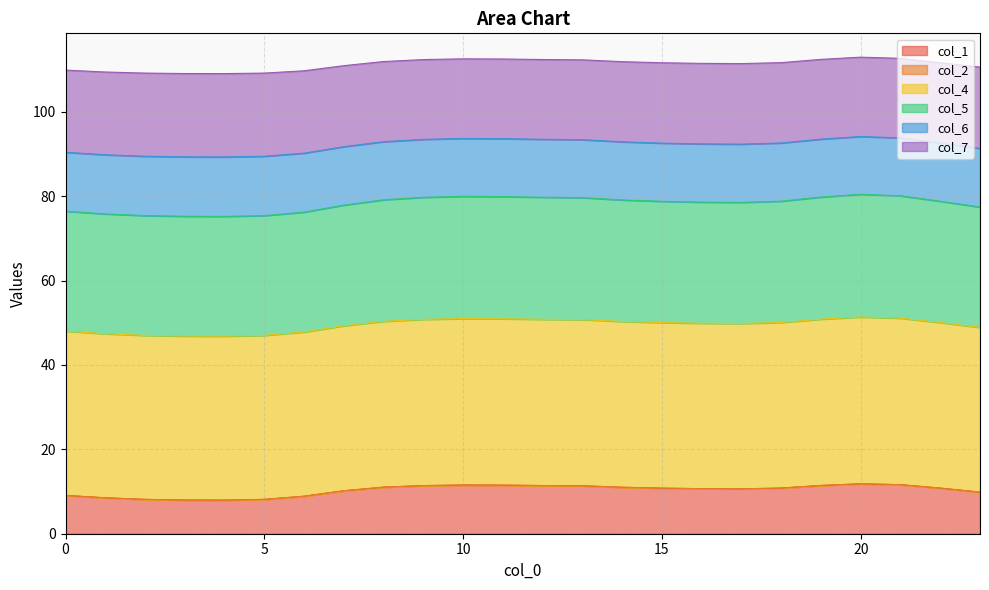

What is the total value across all series at 10?

112.5